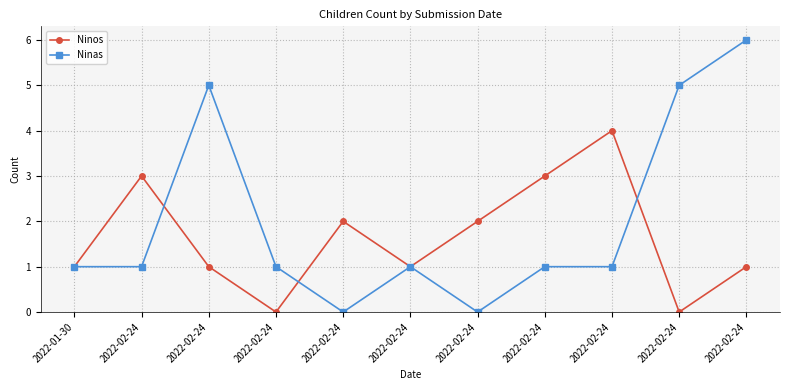

In Ninas, how many points are higher than both neighbors (excluding endpoints)?

2